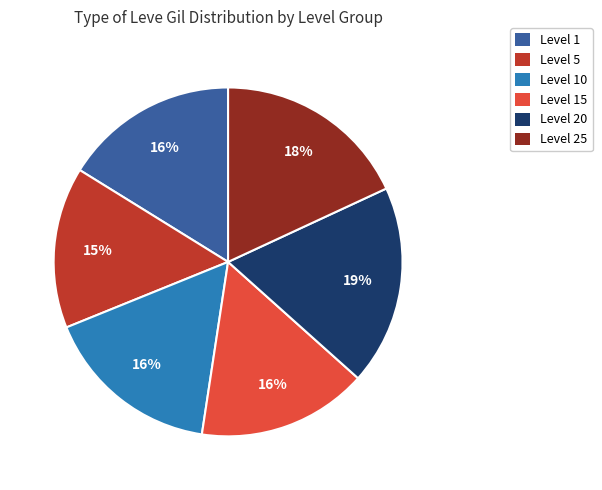

True or false: Level 5 accounts for 1% of the total.

False